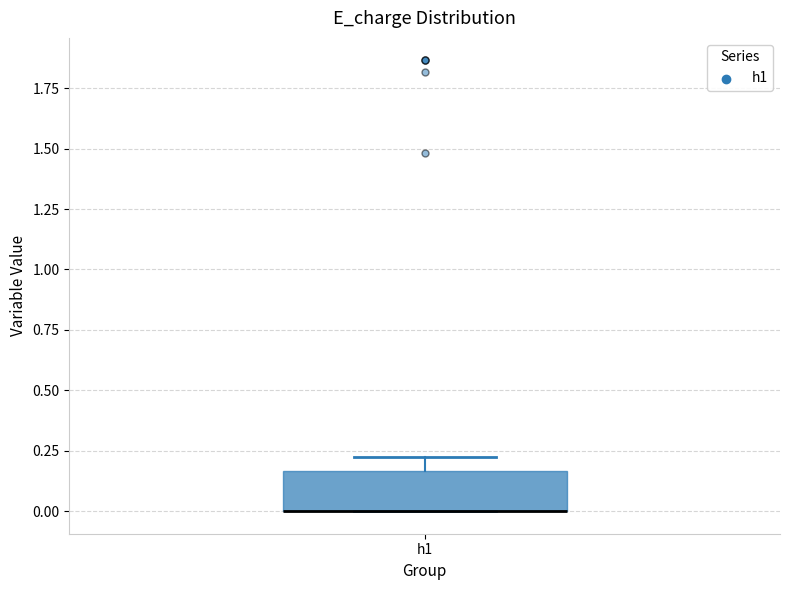

Read this box plot against the y-axis: the position of the median line, the range covered by the box, and the ends of both whiskers. The values are not printed on the chart, so give them approximately, as read against the axis.

median 0.00 (drawn on the box's lower edge), box 0.00 to 0.15, whiskers 0.00 to 0.20